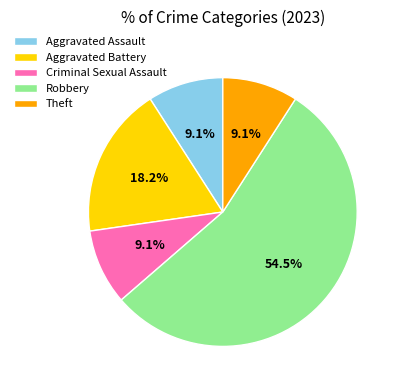

What is the majority slice?

Robbery